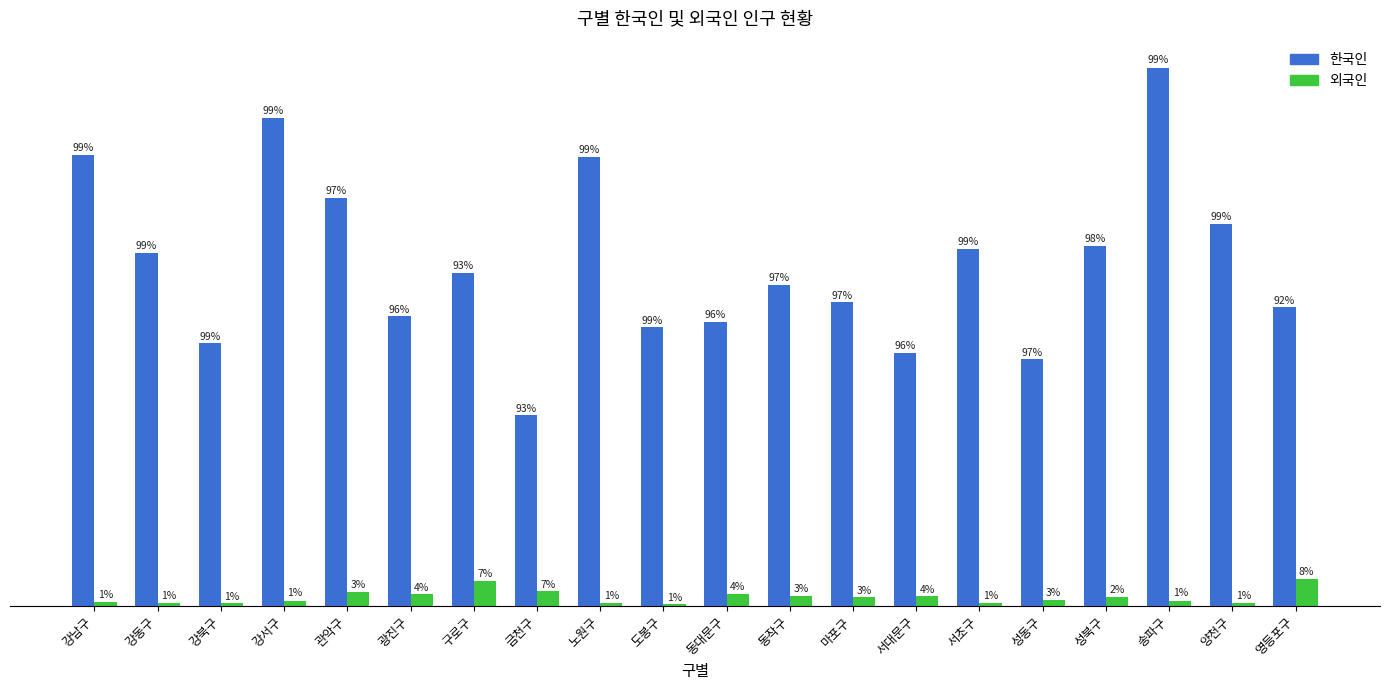

What are all the series names shown in the legend?

한국인, 외국인